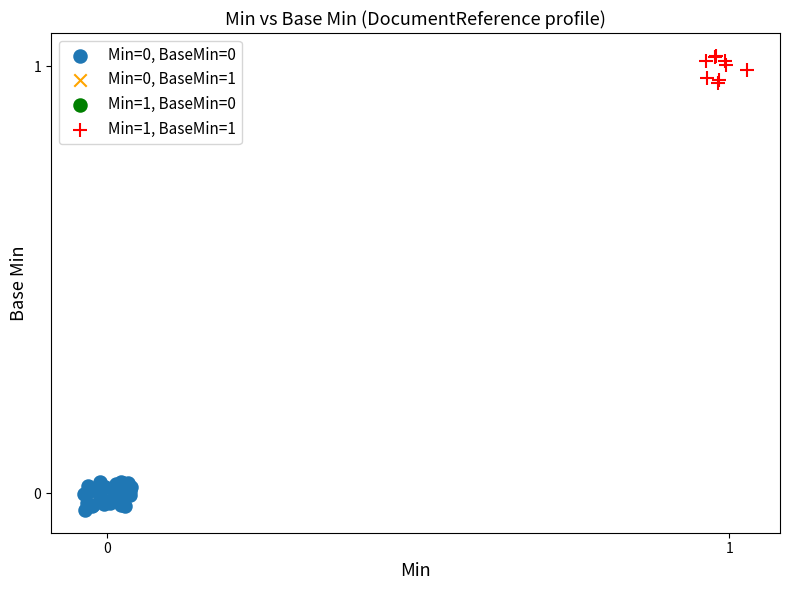

Which series reaches the maximum Y coordinate?

Min=1, BaseMin=1